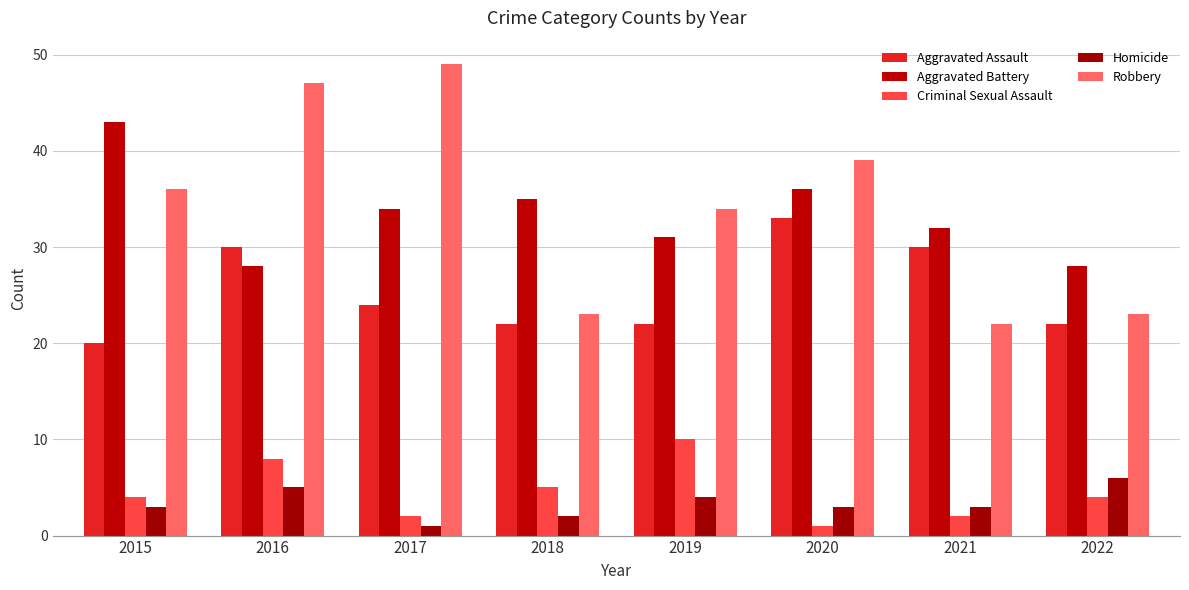

What is the difference between the Homicide values at 2017 and 2019?

3